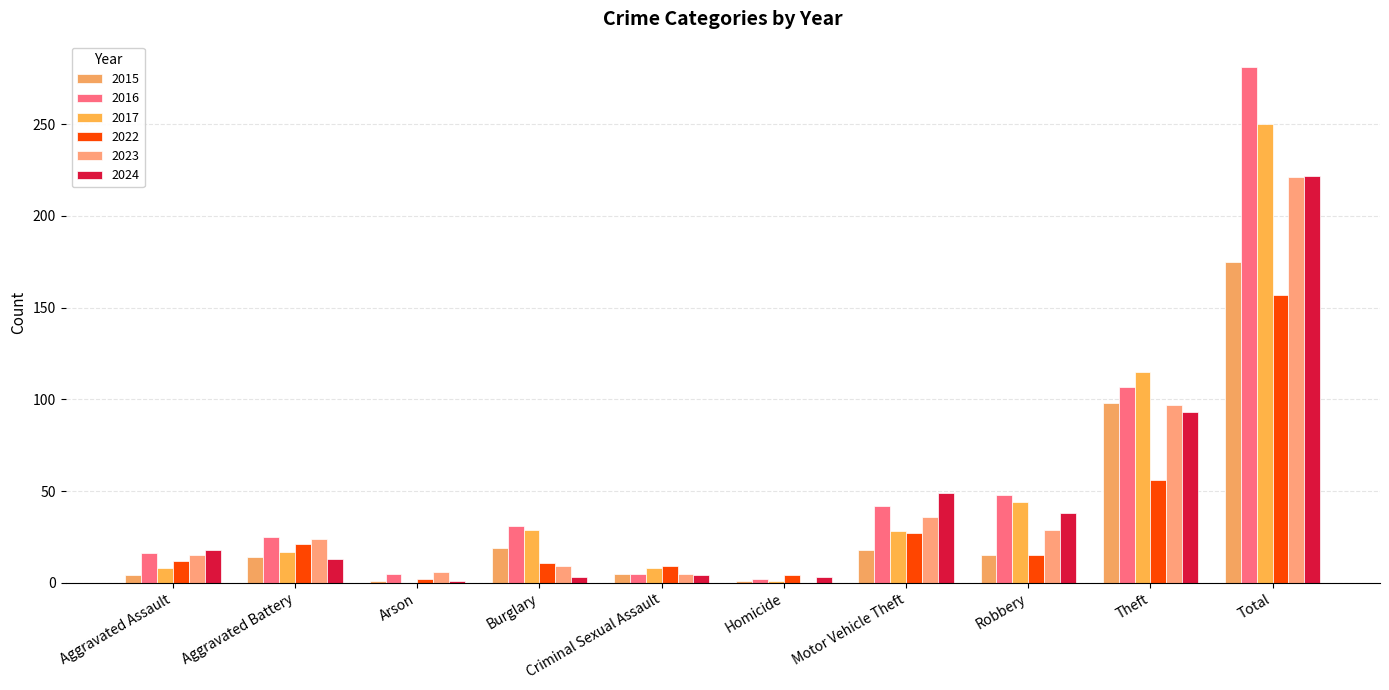

How many values in 2023 are above zero?

9